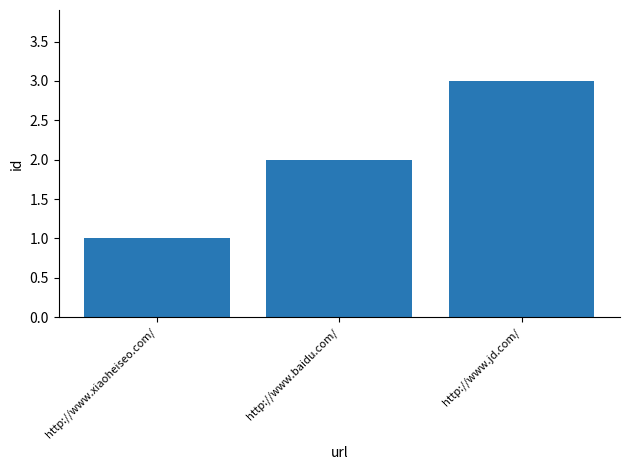

Is it true that the value at http://www.baidu.com/ is 2?

True